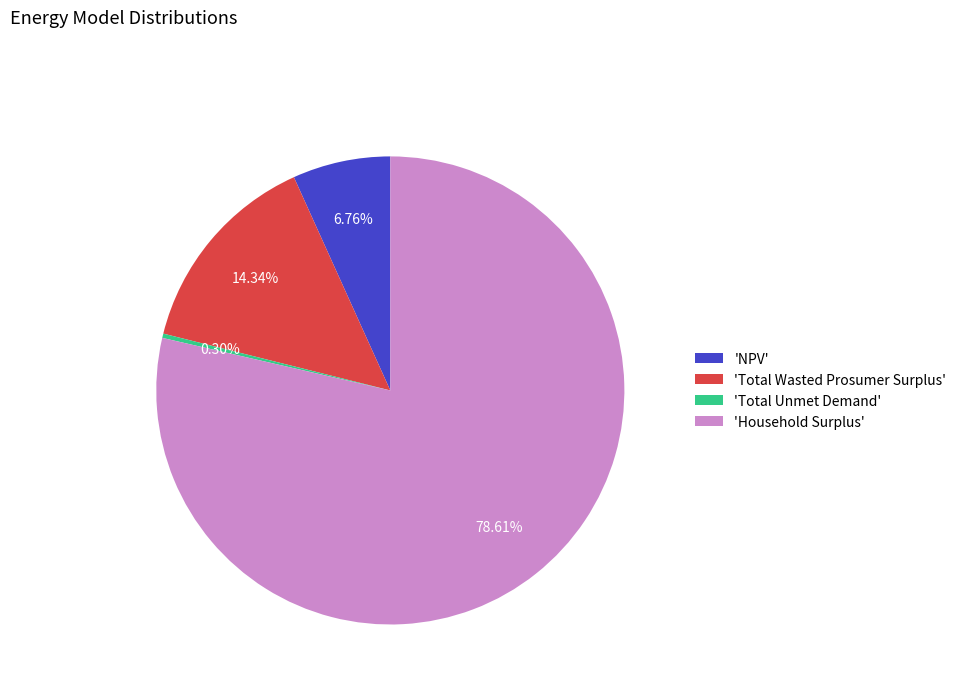

Which slice is the largest?

'Household Surplus'